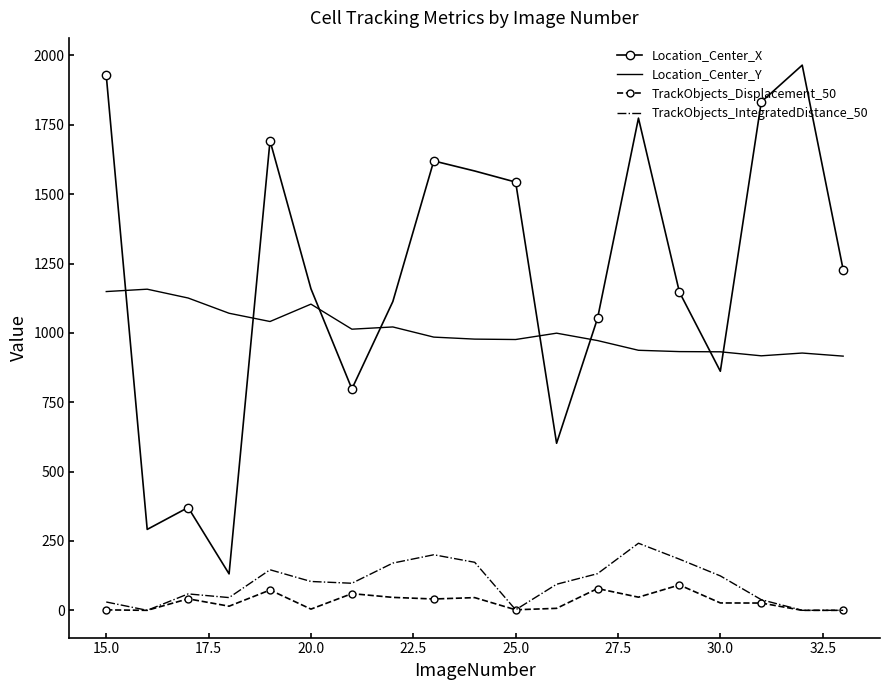

True or false: Location_Center_Y and TrackObjects_IntegratedDistance_50 intersect in this chart.

False